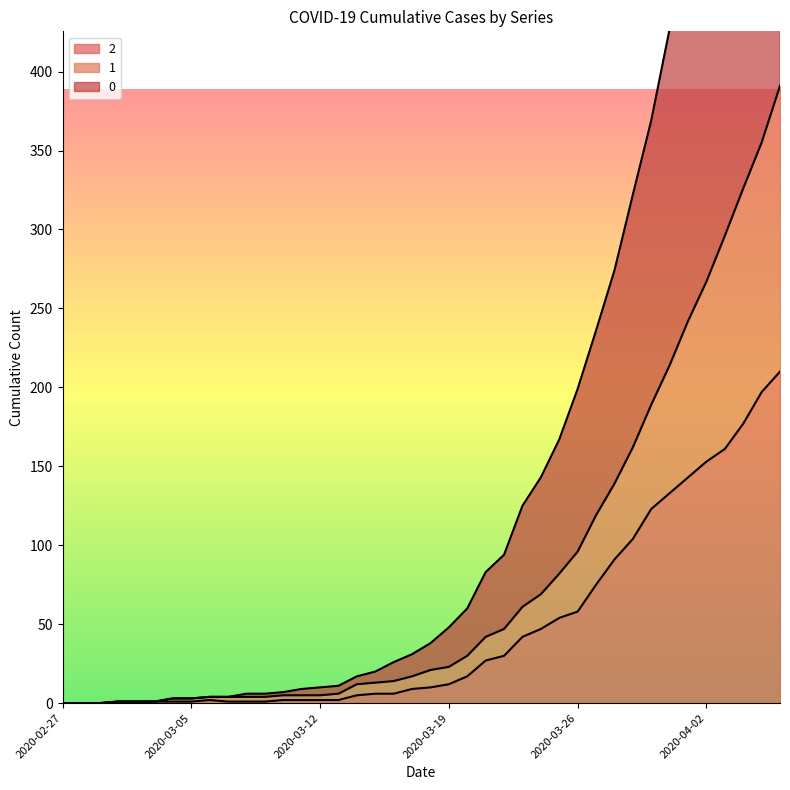

True or false: 0 and 2 intersect in this chart.

False